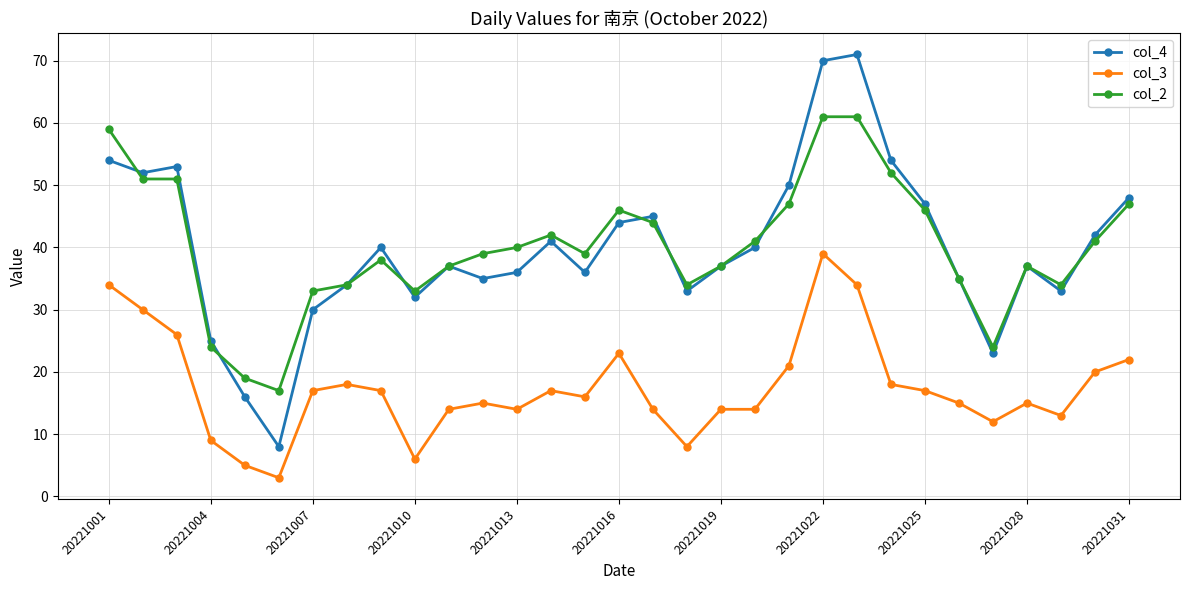

What is the greatest value displayed?

71